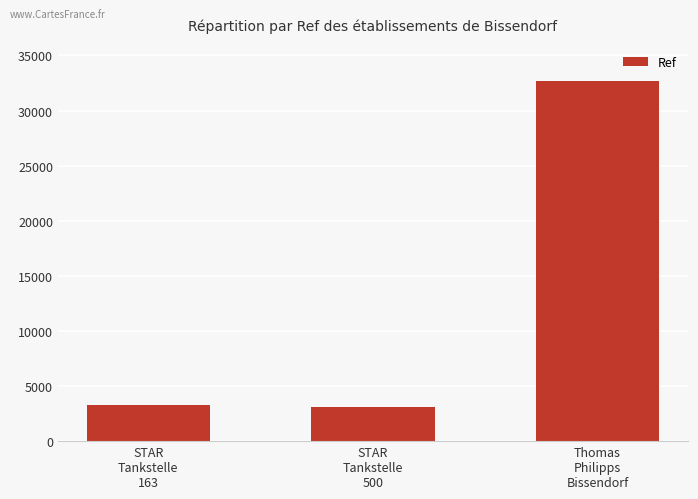

What is the approximate value at STAR
Tankstelle
500?

3062